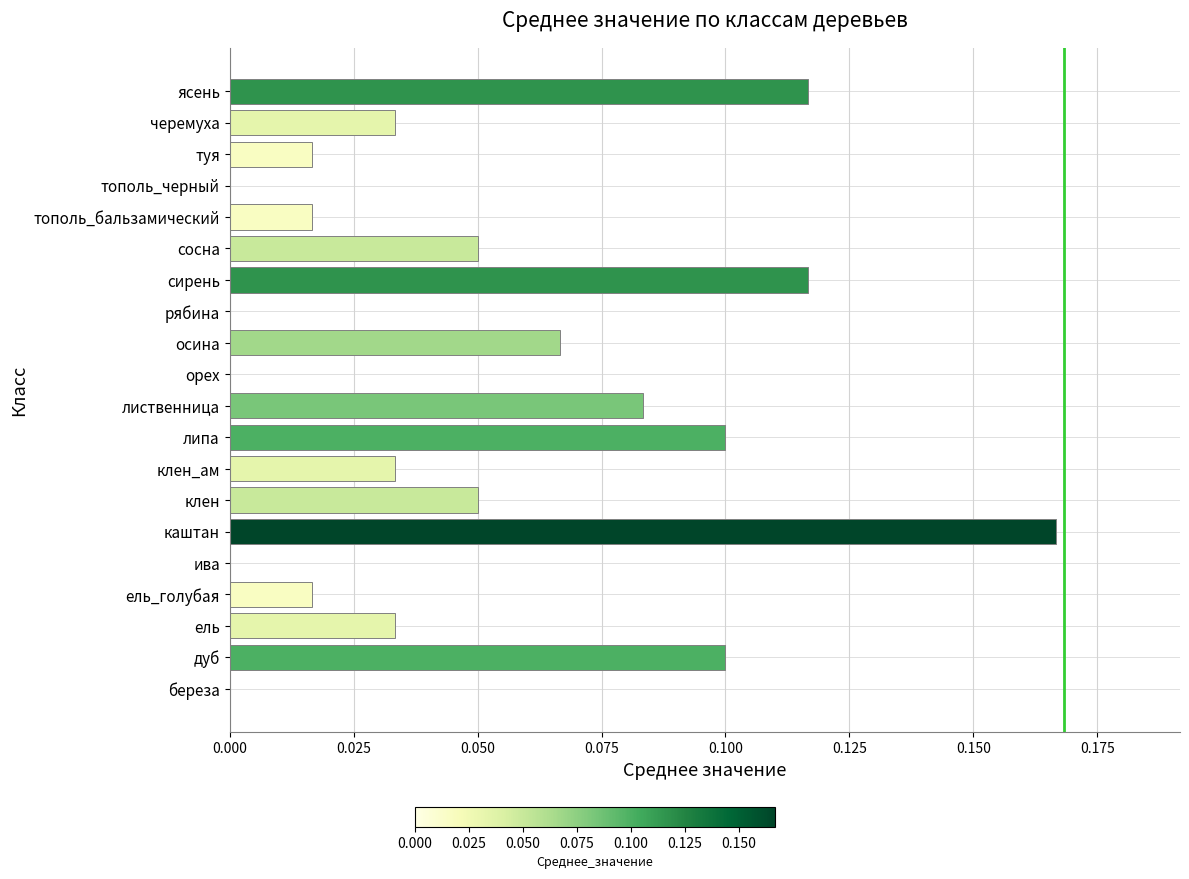

What is the sum of all values?

1.0